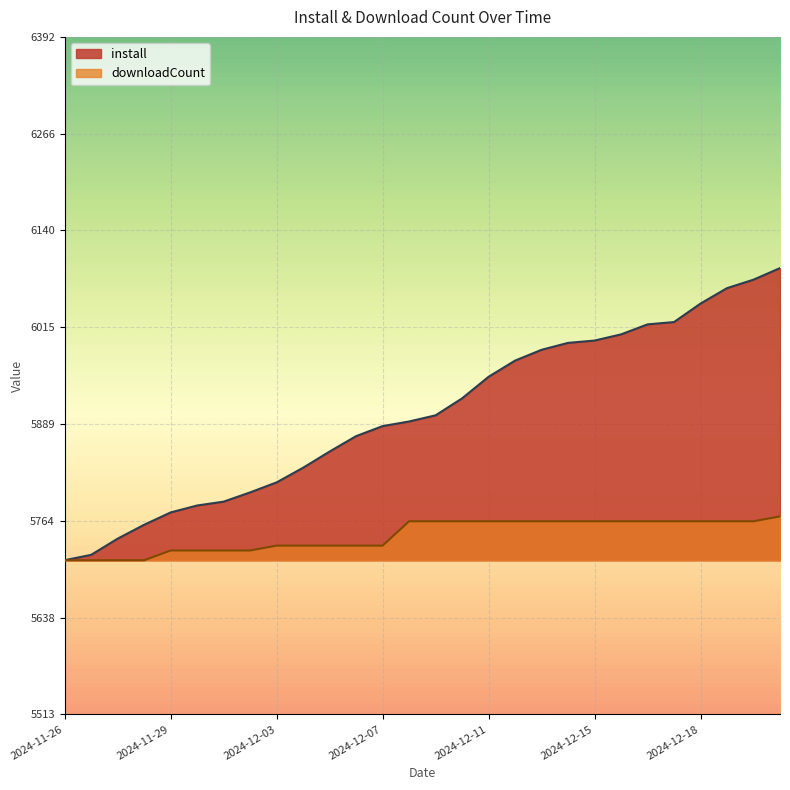

Which series changed the most between 2024-11-27 and 2024-12-14?

install